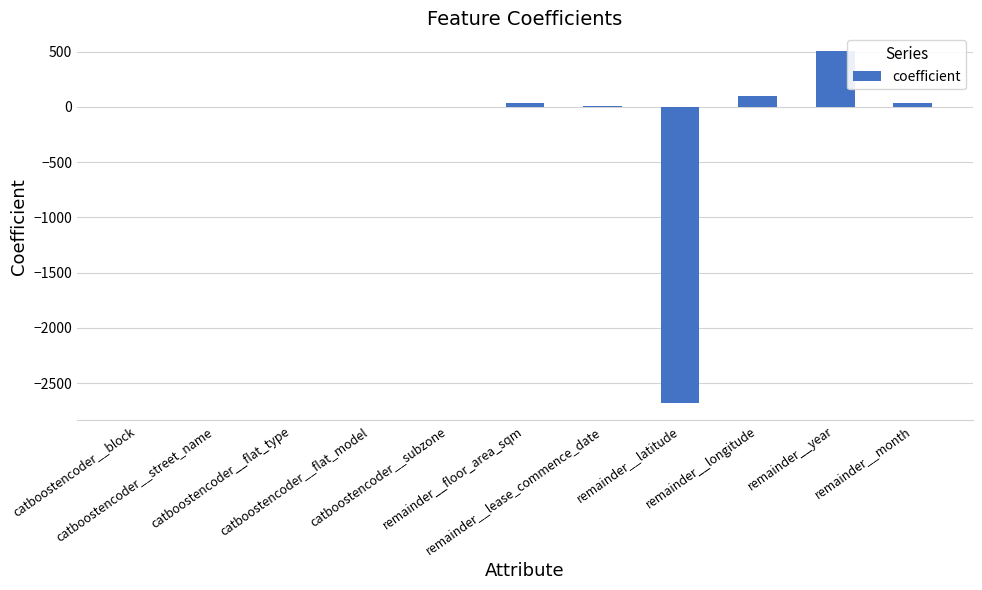

What is the greatest value displayed?

505.3